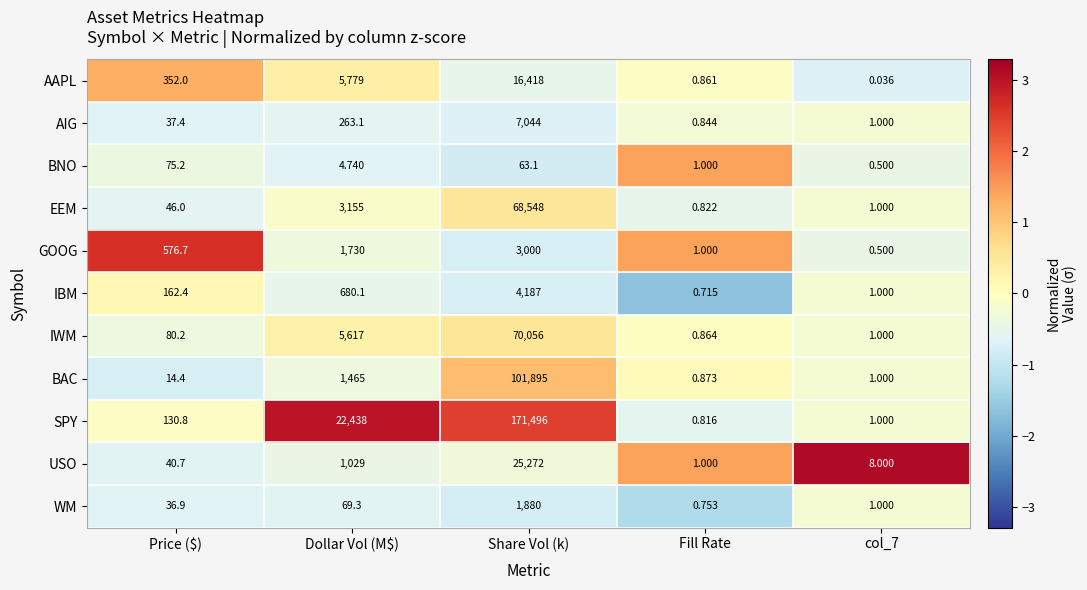

Is the value of USO at col_7 greater than the value of SPY at Fill Rate?

Yes